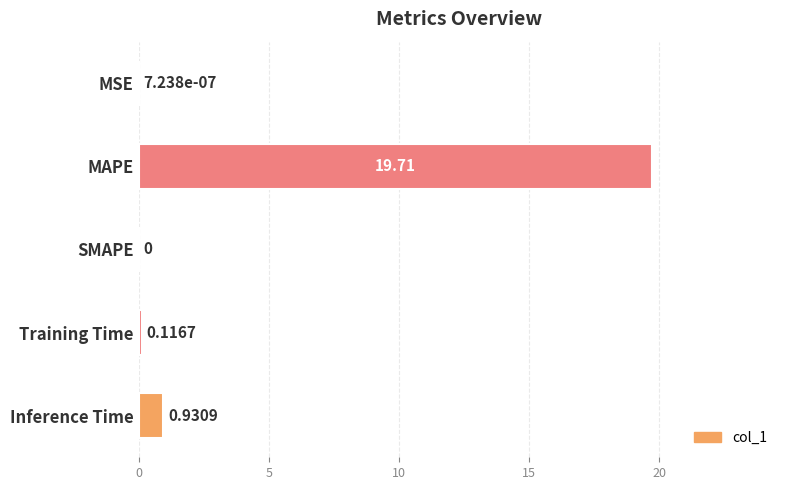

Where is the data nearest to the value 9?

Inference Time